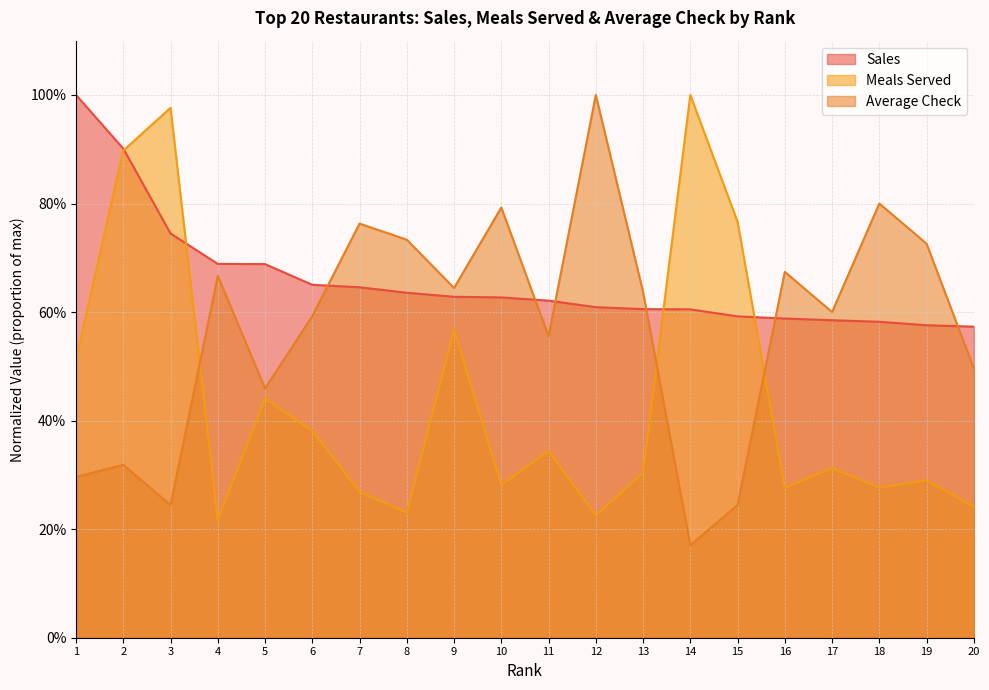

Does the chart display data point markers on the line(s)?

No